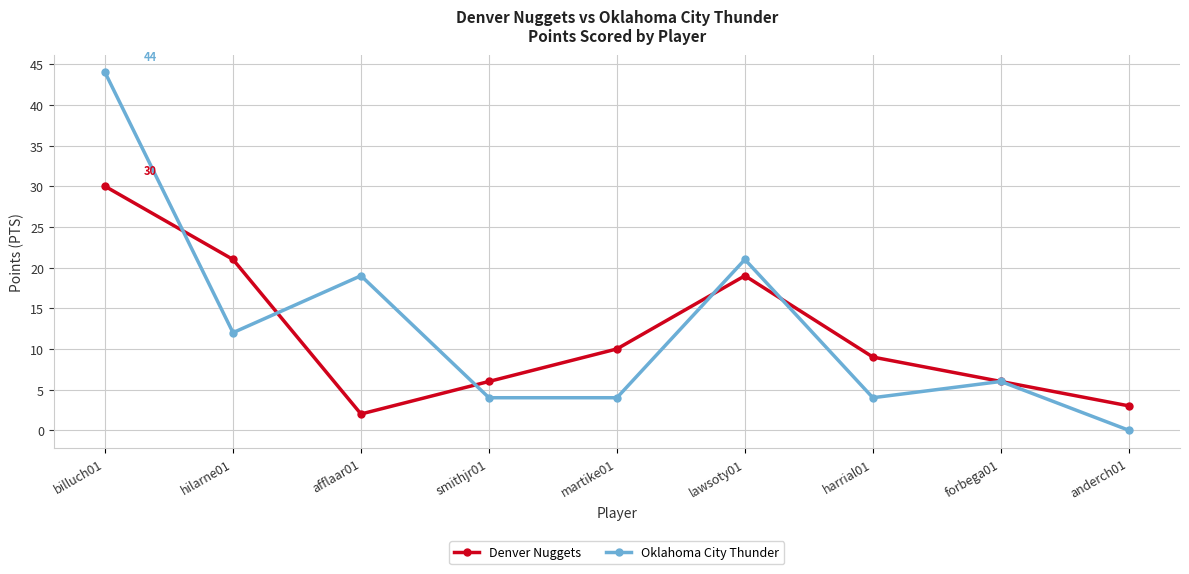

Is it true that Oklahoma City Thunder equals 37 at lawsoty01?

False